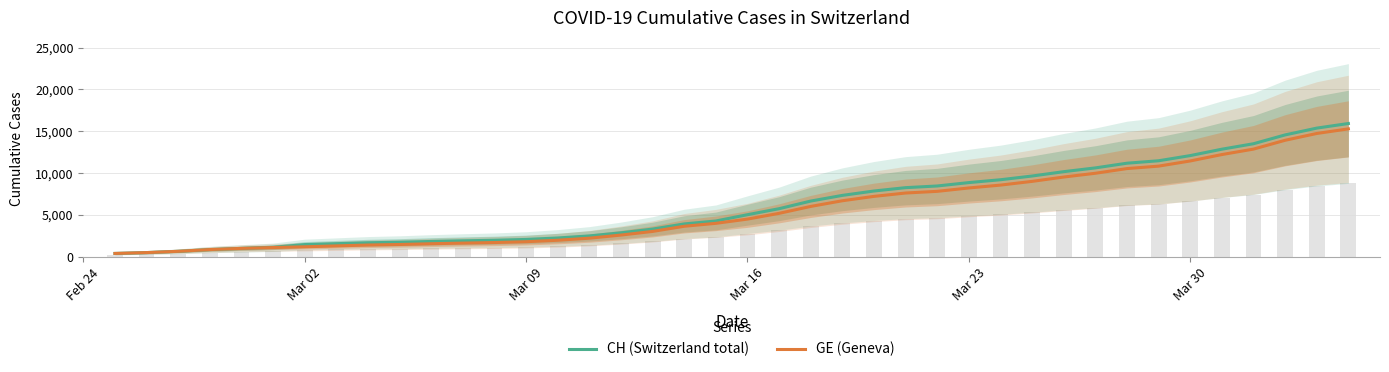

List the series in order of their peak value, highest first.

CH (Switzerland total), GE (Geneva)